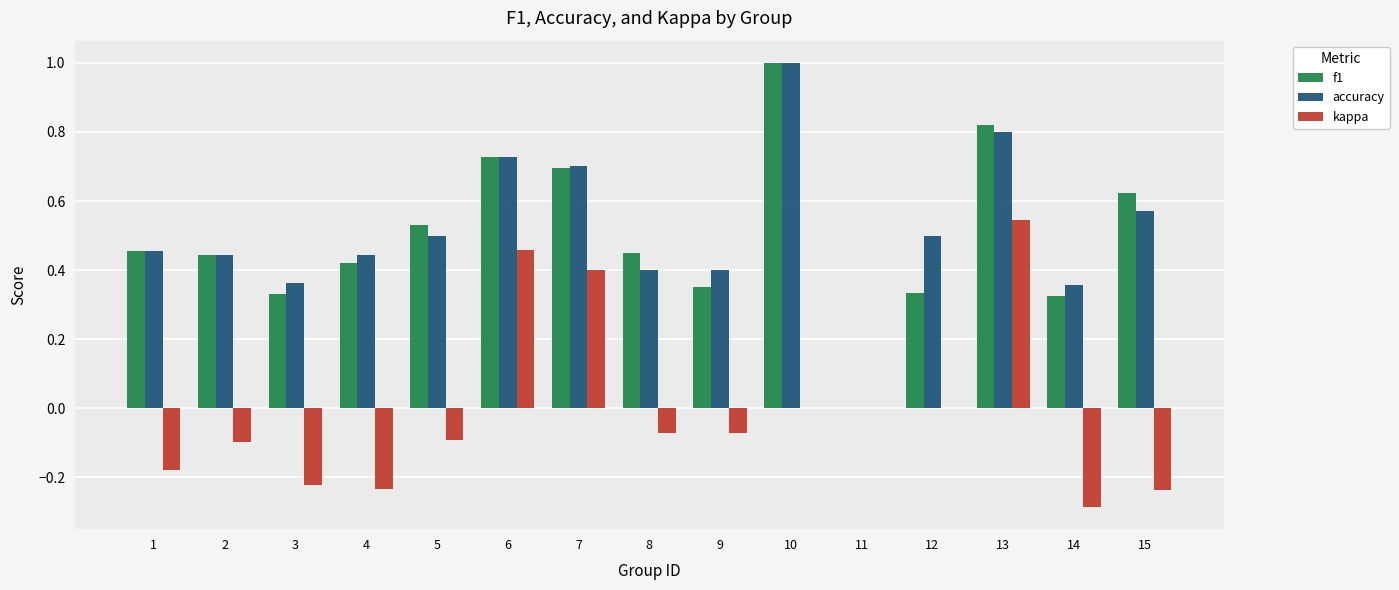

Which series changed the most between 8 and 13?

kappa